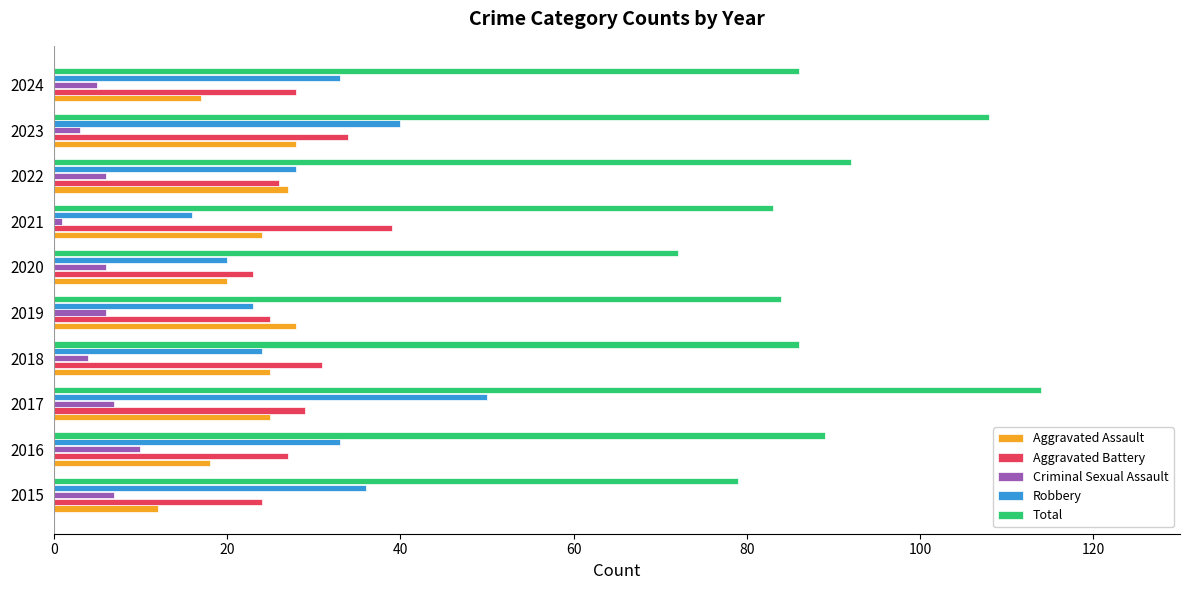

Is it true that Criminal Sexual Assault equals 3 at 2015?

False